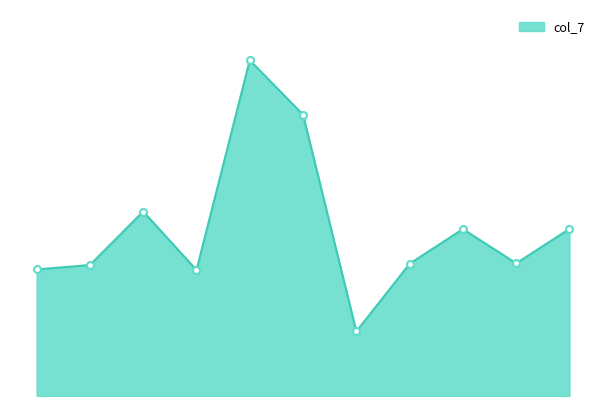

At which category does the chart reach its minimum across all series?

6